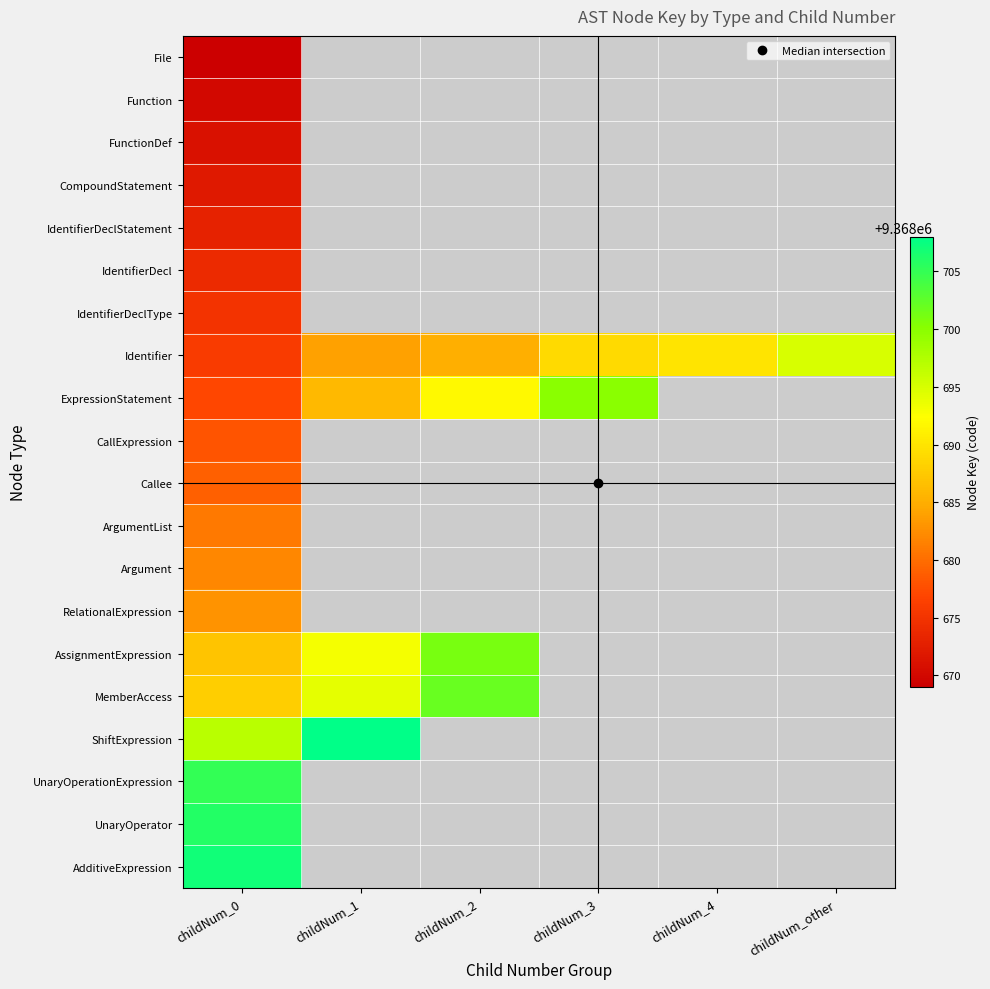

Where is CompoundStatement nearest to the value 9368672?

childNum_0